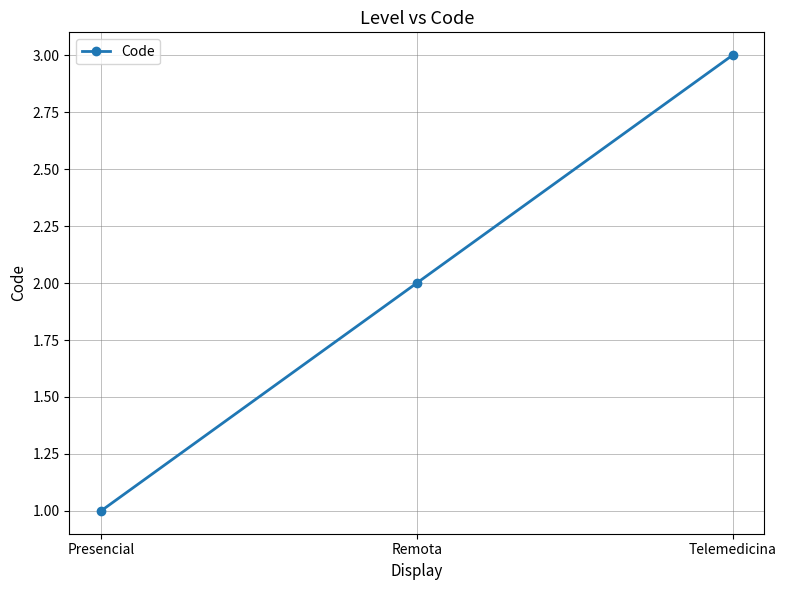

Count the number of data series in this chart.

1